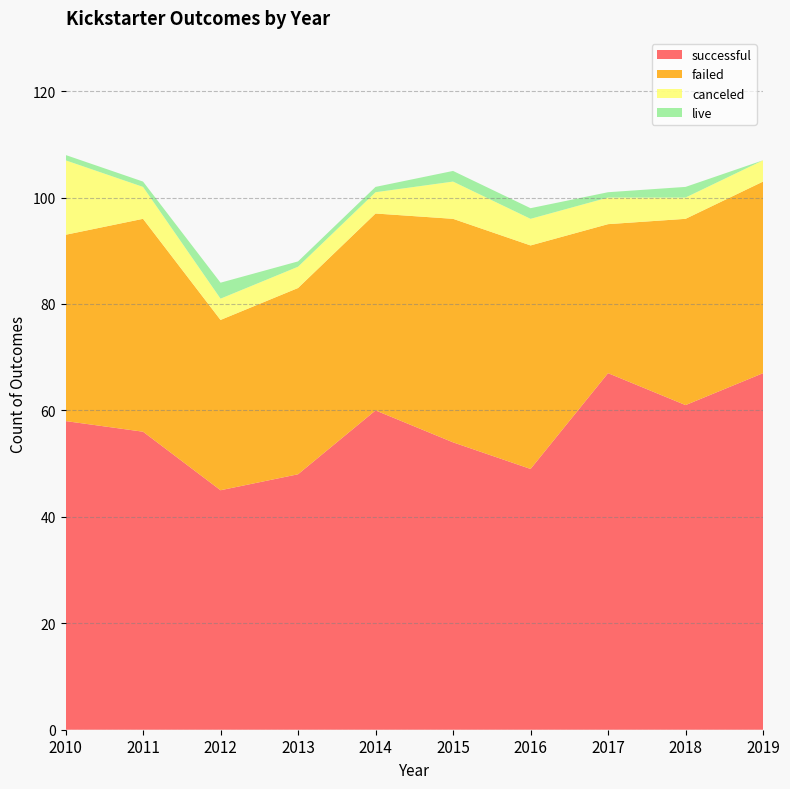

Reading left to right, what are all the values shown in this chart?

successful: 2010=58	2011=56	2012=45	2013=48	2014=60	2015=54	2016=49	2017=67	2018=61	2019=67
failed: 2010=35	2011=40	2012=32	2013=35	2014=37	2015=42	2016=42	2017=28	2018=35	2019=36
canceled: 2010=14	2011=6	2012=4	2013=4	2014=4	2015=7	2016=5	2017=5	2018=4	2019=4
live: 2010=1	2011=1	2012=3	2013=1	2014=1	2015=2	2016=2	2017=1	2018=2	2019=0